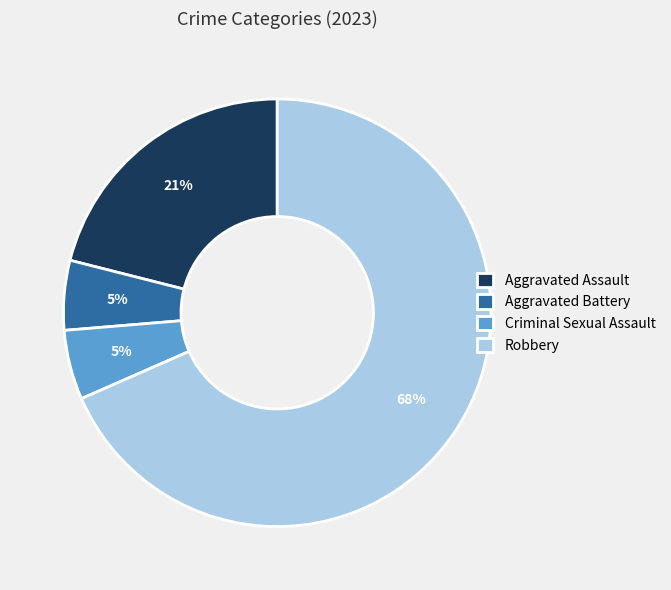

Combined, do Robbery and Aggravated Battery account for over 50%?

Yes